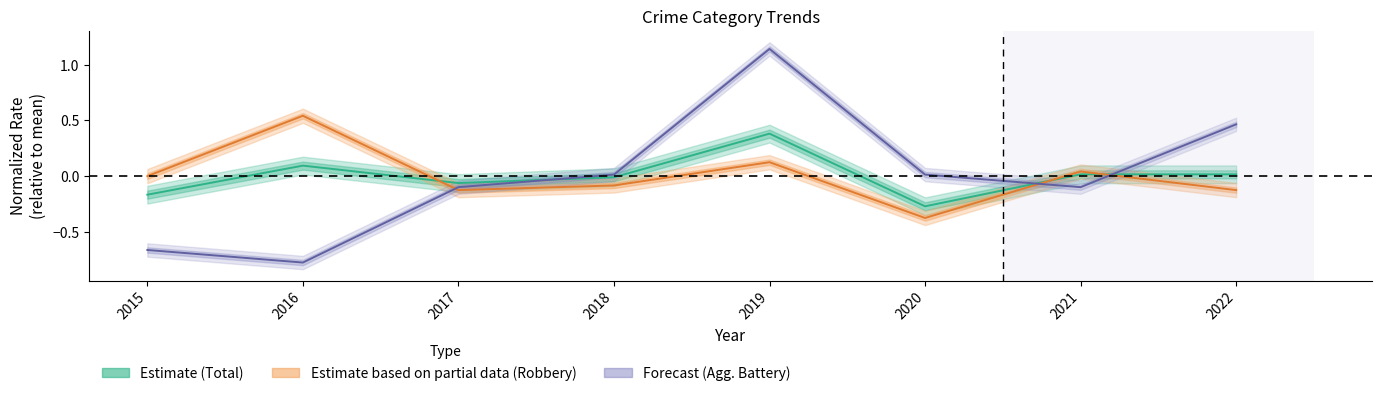

Is the value of Total at 2020 greater than the value of Robbery at 2019?

No